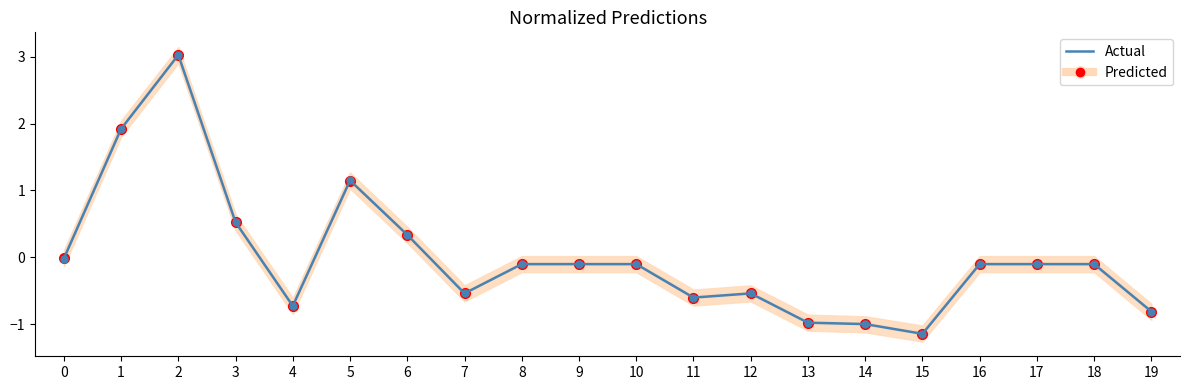

What is the difference between the maximum and minimum values in the Actual series?

4.2